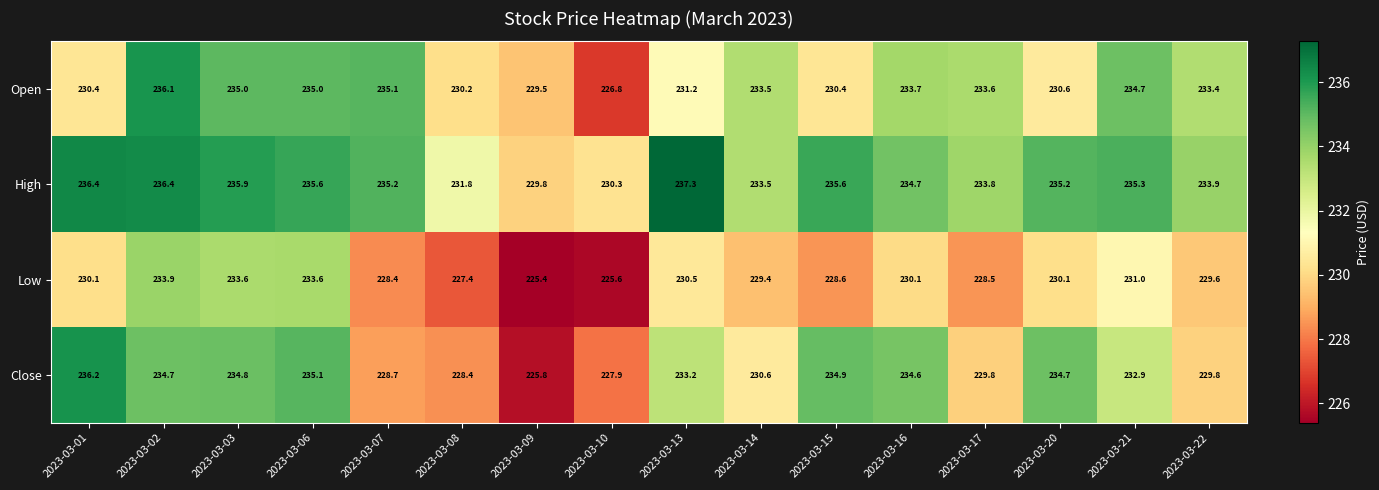

Is it true that Open equals 339.6 at 2023-03-09?

False